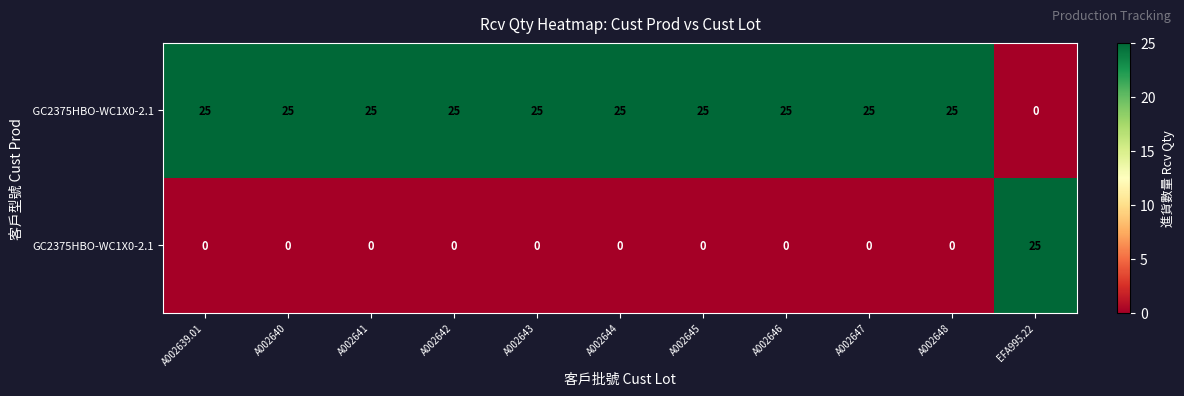

What is the maximum value shown in the chart?

25